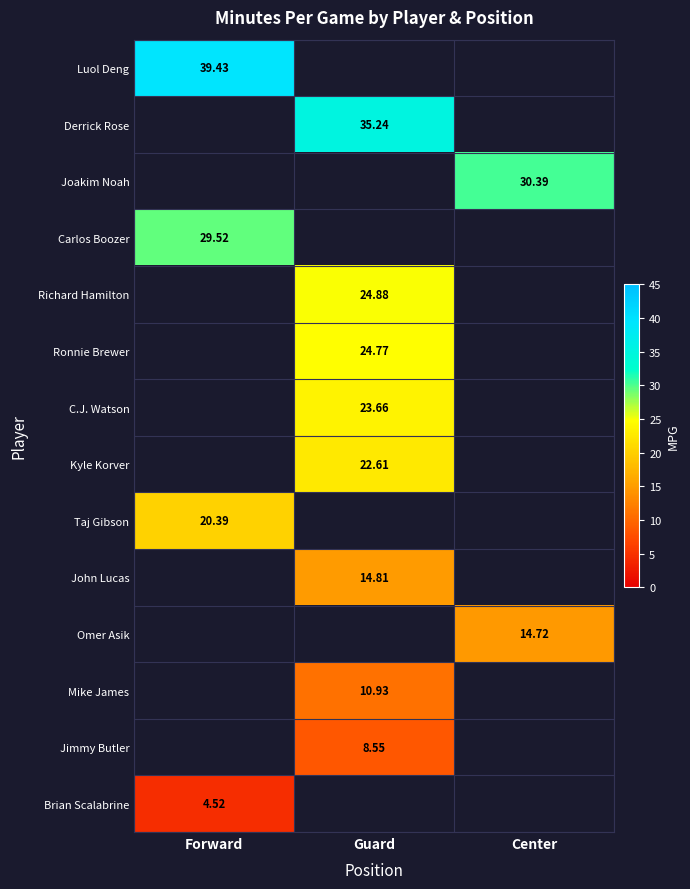

At how many categories does at least one series exceed 32?

2